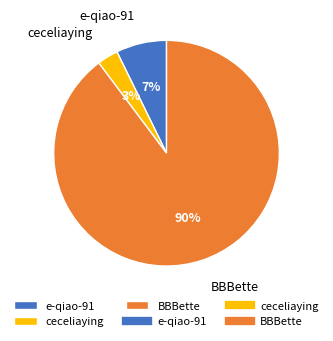

Combined, do e-qiao-91 and ceceliaying account for over 50%?

No